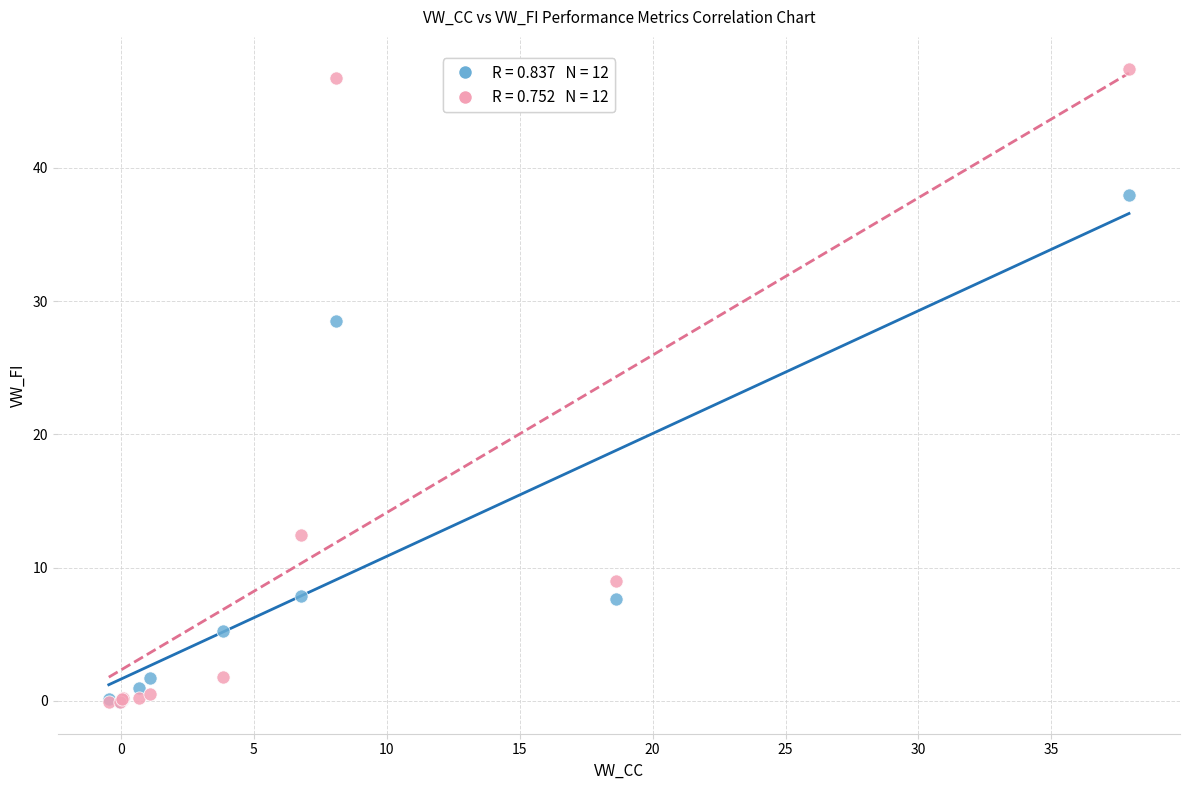

Across all series, what Y value is closest to 23?

28.5